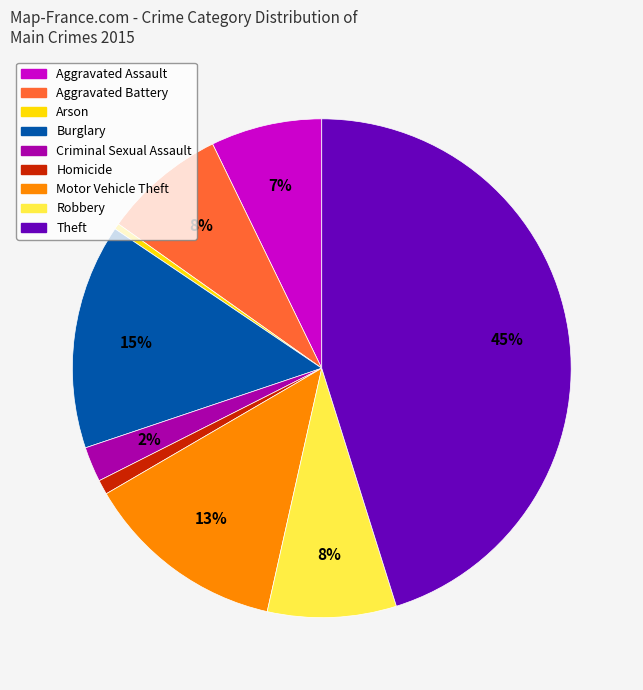

Which has a higher value, Robbery or Homicide?

Robbery